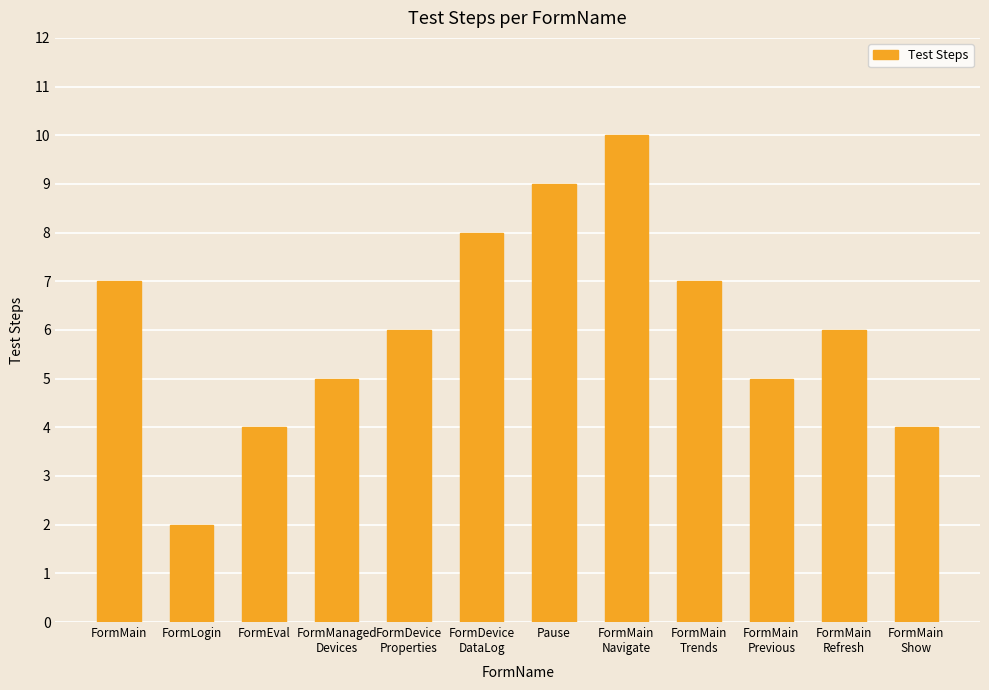

How many categories are shown in the chart?

12